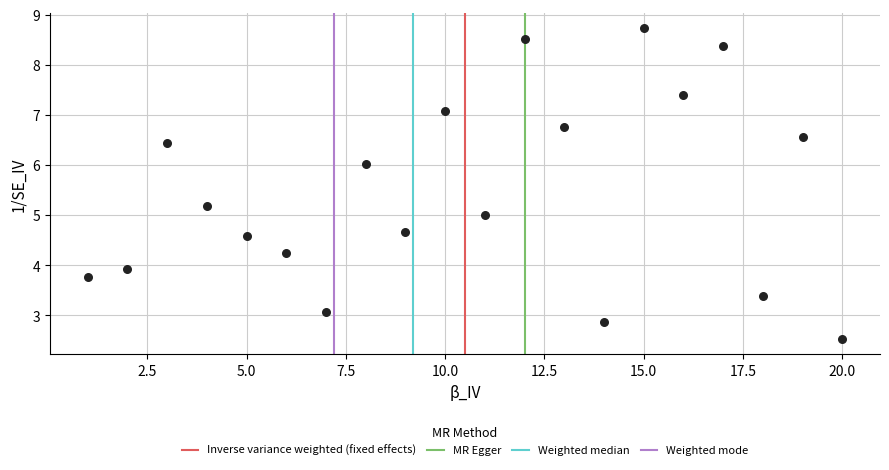

What is the range of Y values (max minus min)?

6.2